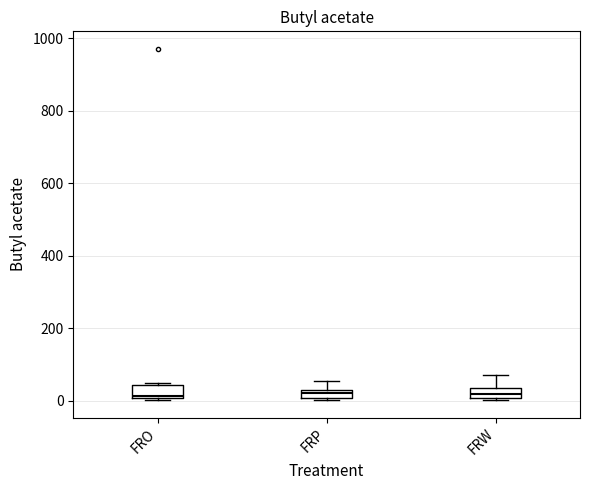

Where does the upper whisker of the box for FRP end on the y-axis? The values are not printed on the chart, so give them approximately, as read against the axis.

60